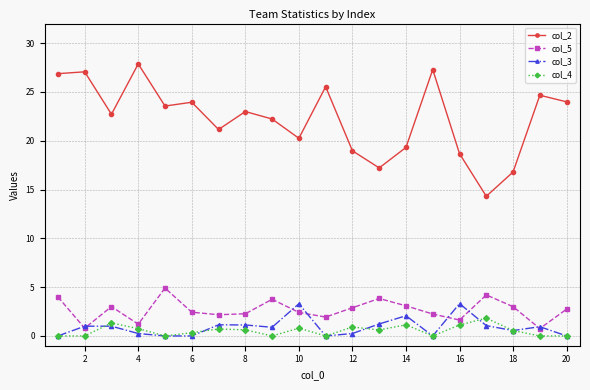

True or false: col_2 and col_5 cross at least once.

False